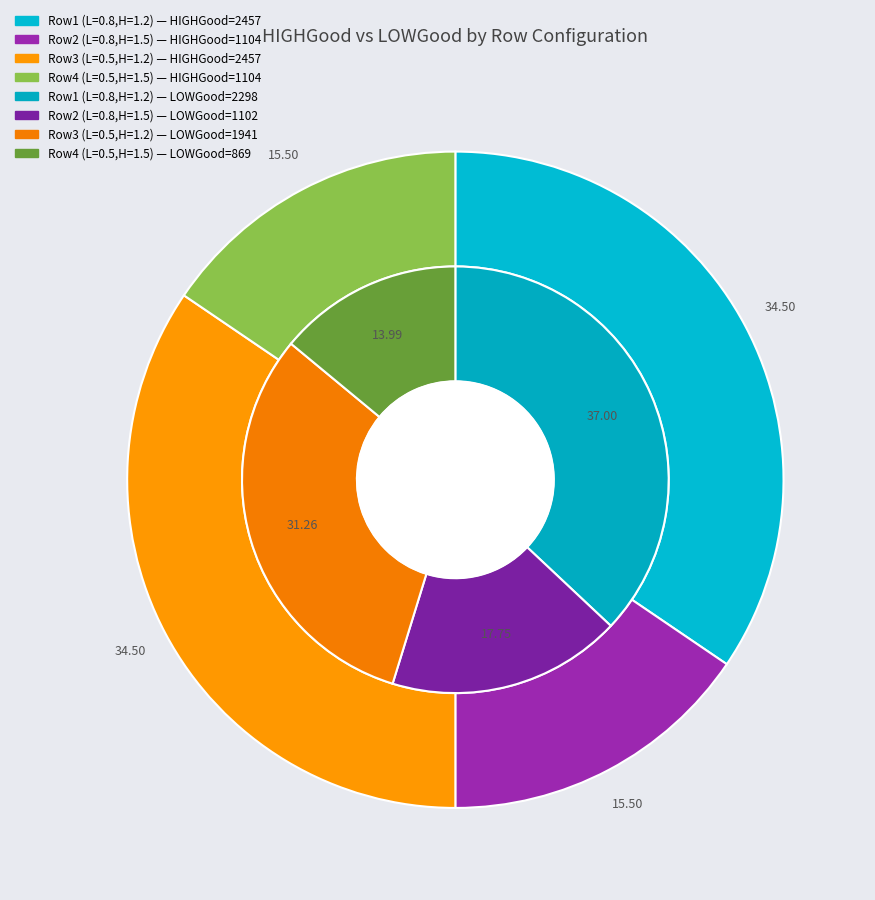

What is the spread (max minus min) of values at 1104 HIGH / 869 LOW?

235